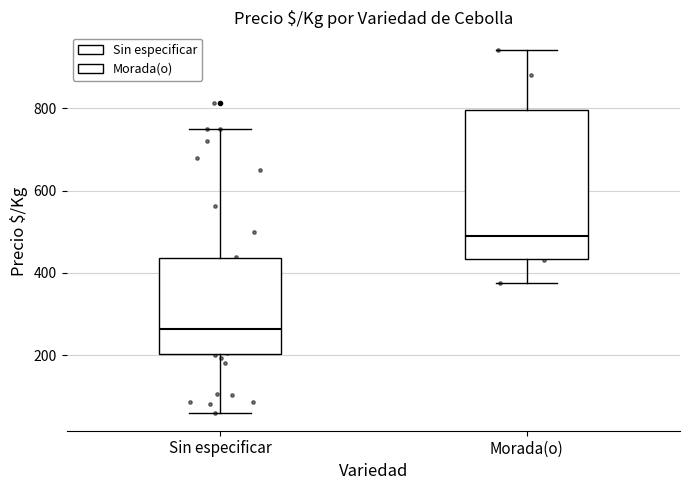

Where does the upper whisker of the box for Morada(o) end on the y-axis? The values are not printed on the chart, so give them approximately, as read against the axis.

940